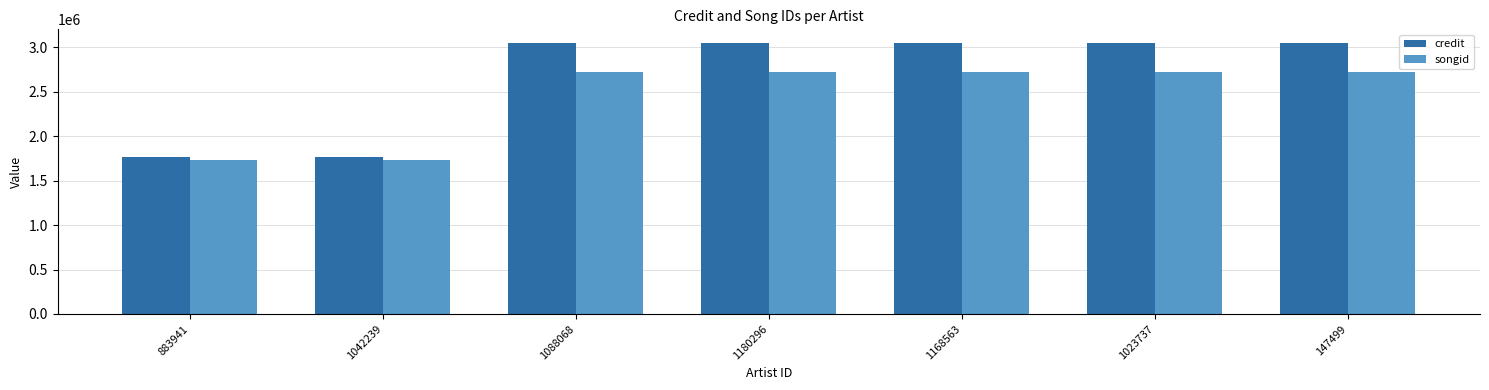

What is the minimum value for credit?

1761293